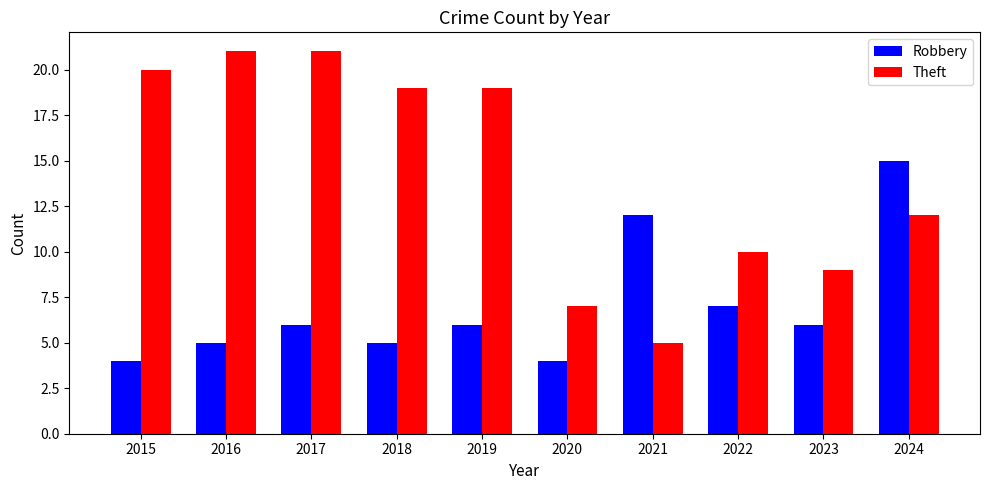

Is it true that Theft equals 10 at 2022?

True